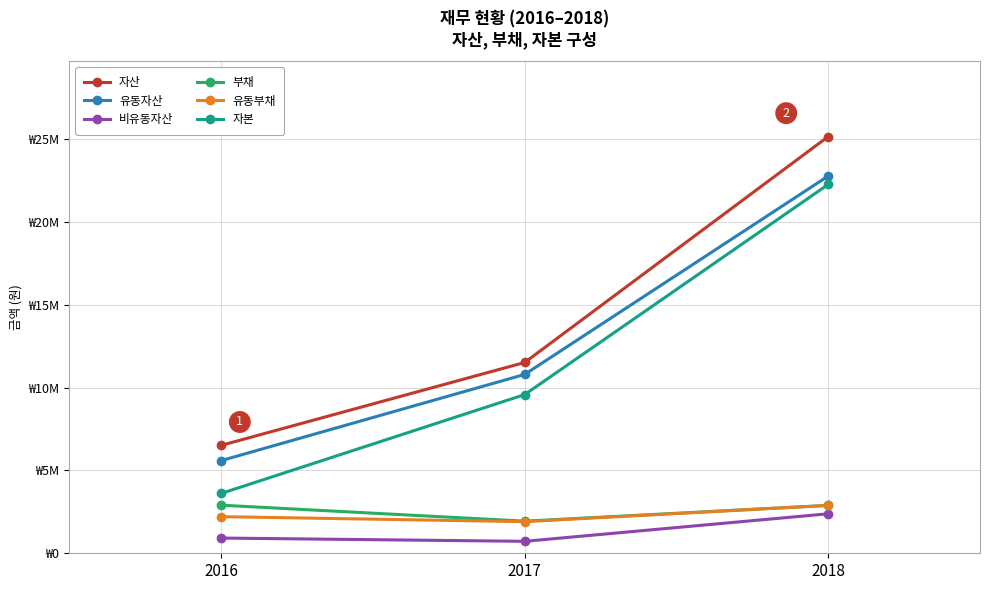

At which label does 자산 reach its minimum?

2016